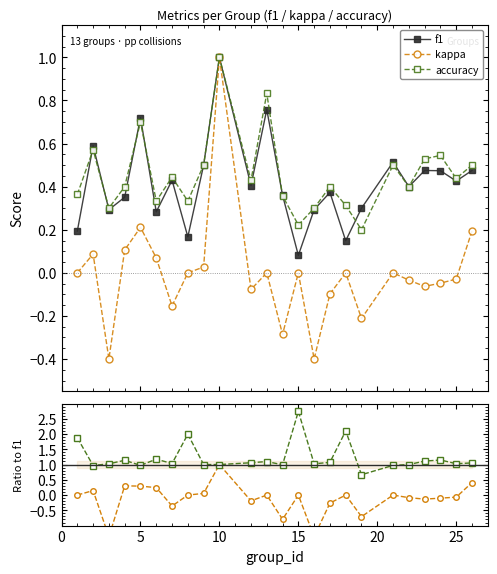

How many interior local valleys does the accuracy/f1 series have?

7